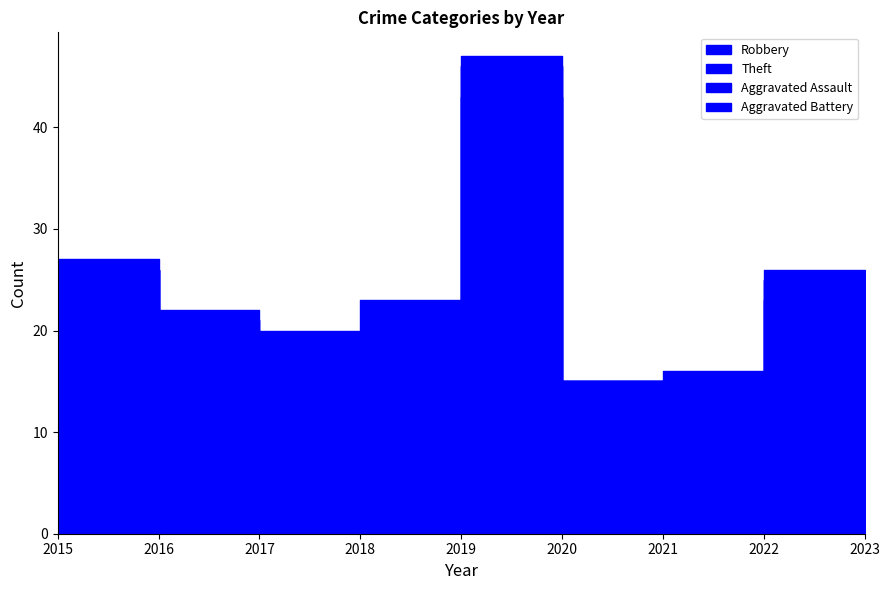

How many lines are shown in the chart?

4